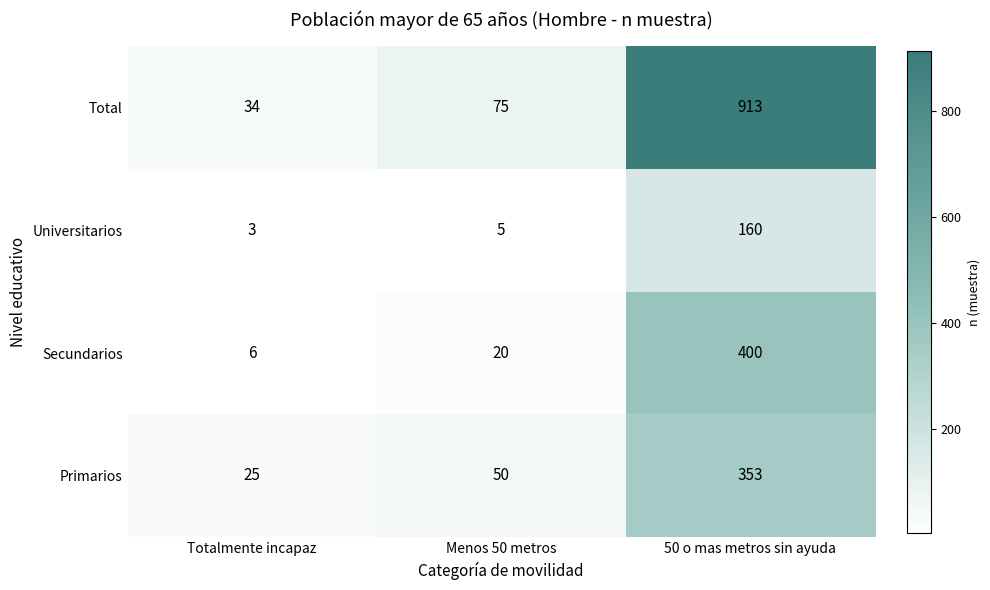

Which series changed the most between Totalmente incapaz and Menos 50 metros?

Total